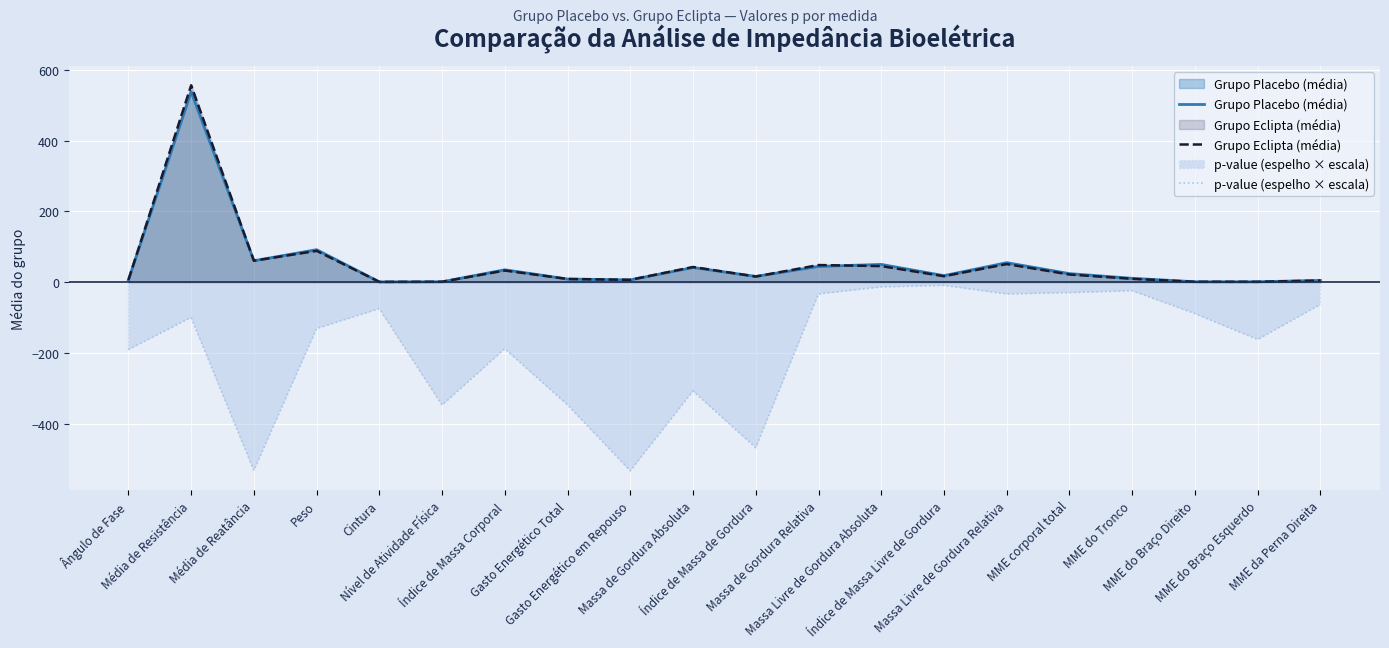

What value does the Grupo Placebo (média) series have at Índice de Massa de Gordura?

16.5